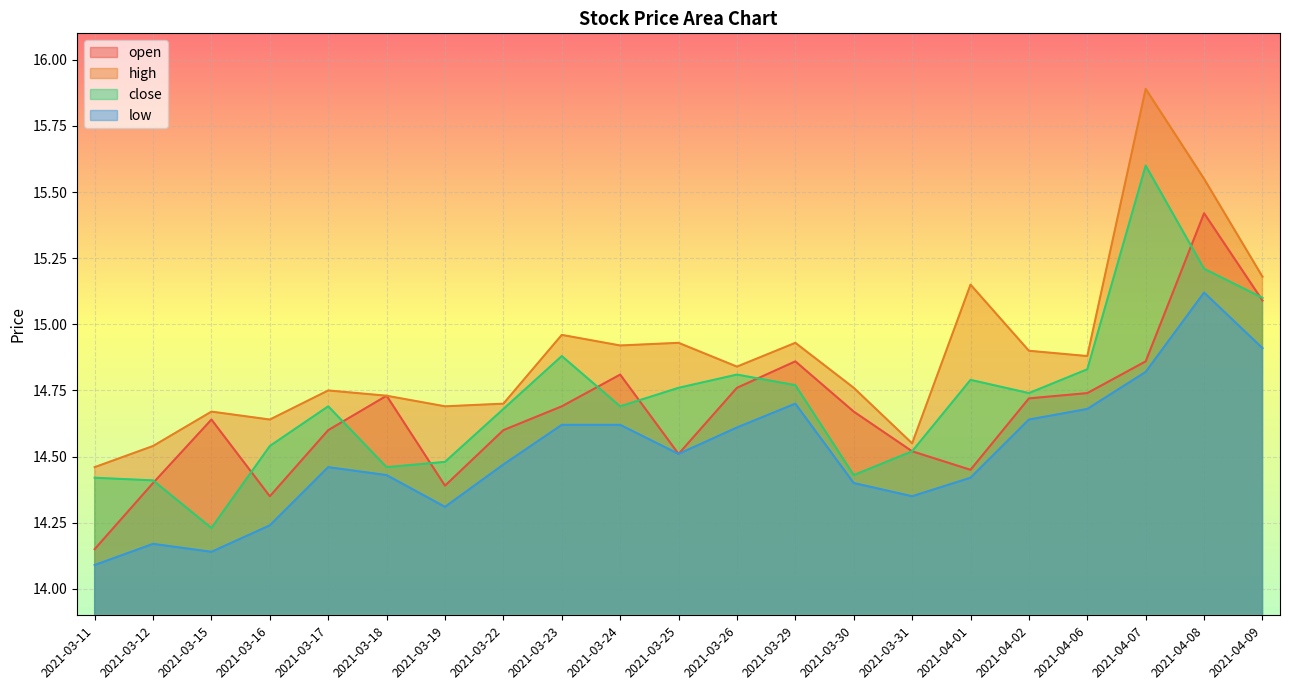

How many lines are shown in the chart?

4